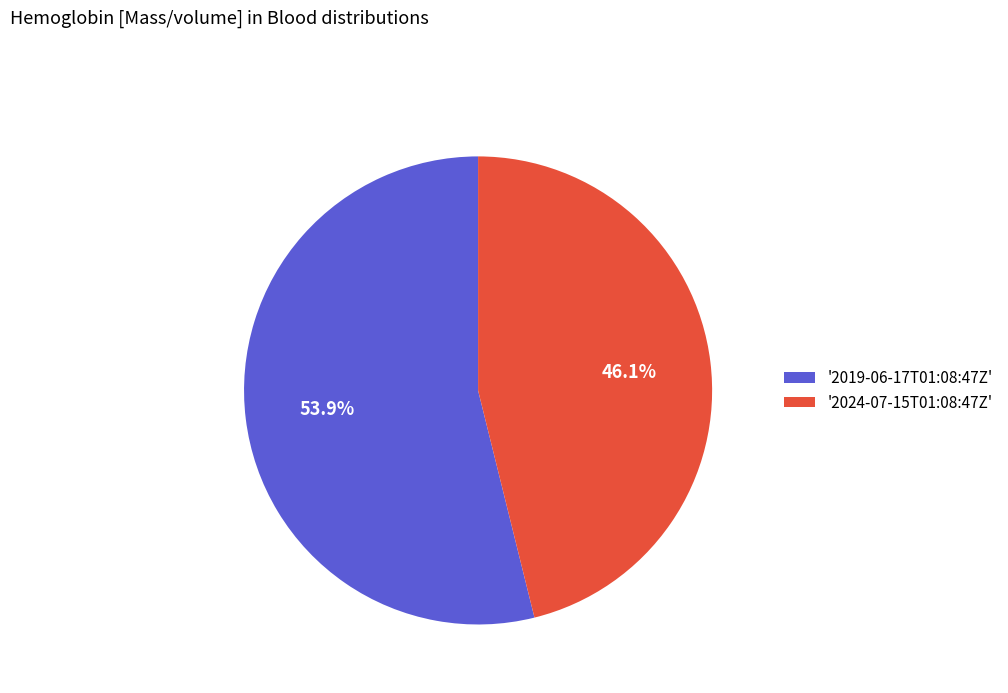

How much of the chart is everything except '2019-06-17T01:08:47Z'?

46.1%